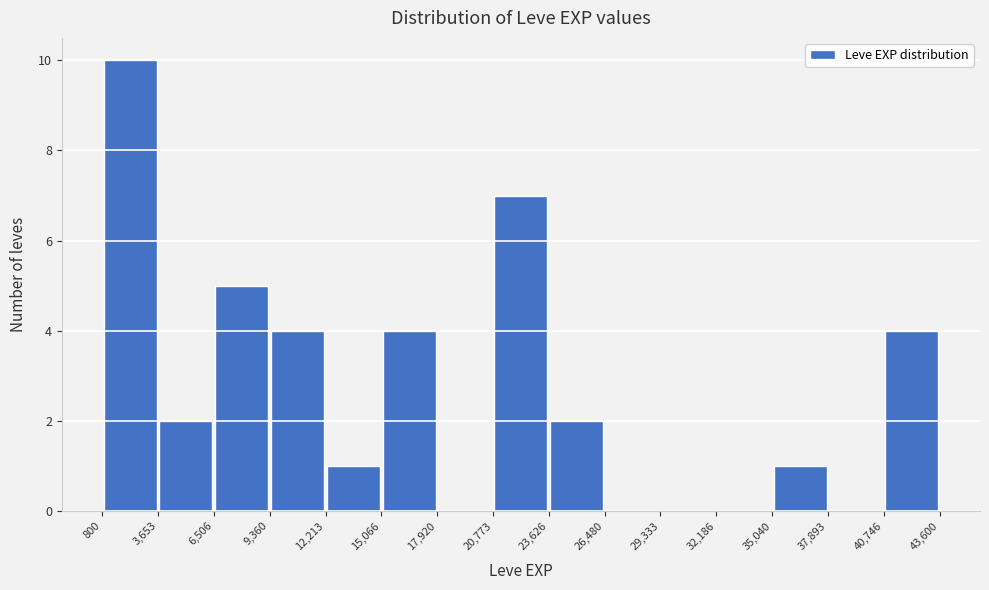

Which range on the x-axis has the tallest bar?

800 to 3,653